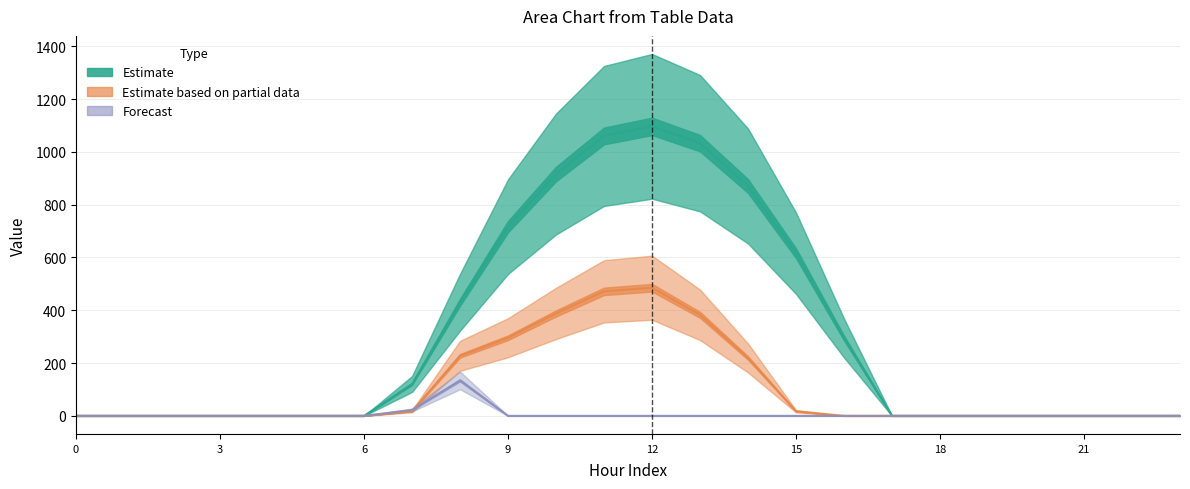

Reading left to right, extract all data points from this chart.

series_0: 0=0.0	1=0.0	2=0.0	3=0.0	4=0.0	5=0.0	6=0.0	7=120.6	8=430.3	9=716.9	10=916.2	11=1060.3	12=1096.7	13=1032.9	14=870.6	15=615.9	16=294.5	17=0.0	18=0.0	19=0.0	20=0.0	21=0.0	22=0.0	23=0.0
series_1: 0=0.0	1=0.0	2=0.0	3=0.0	4=0.0	5=0.0	6=0.0	7=17.7	8=227.5	9=295.9	10=388.1	11=471.7	12=485.4	13=382.7	14=219.2	15=17.3	16=0.0	17=0.0	18=0.0	19=0.0	20=0.0	21=0.0	22=0.0	23=0.0
series_2: 0=0.0	1=0.0	2=0.0	3=0.0	4=0.0	5=0.0	6=0.0	7=22.3	8=134.2	9=0.0	10=0.0	11=0.0	12=0.0	13=0.0	14=0.0	15=0.0	16=0.0	17=0.0	18=0.0	19=0.0	20=0.0	21=0.0	22=0.0	23=0.0